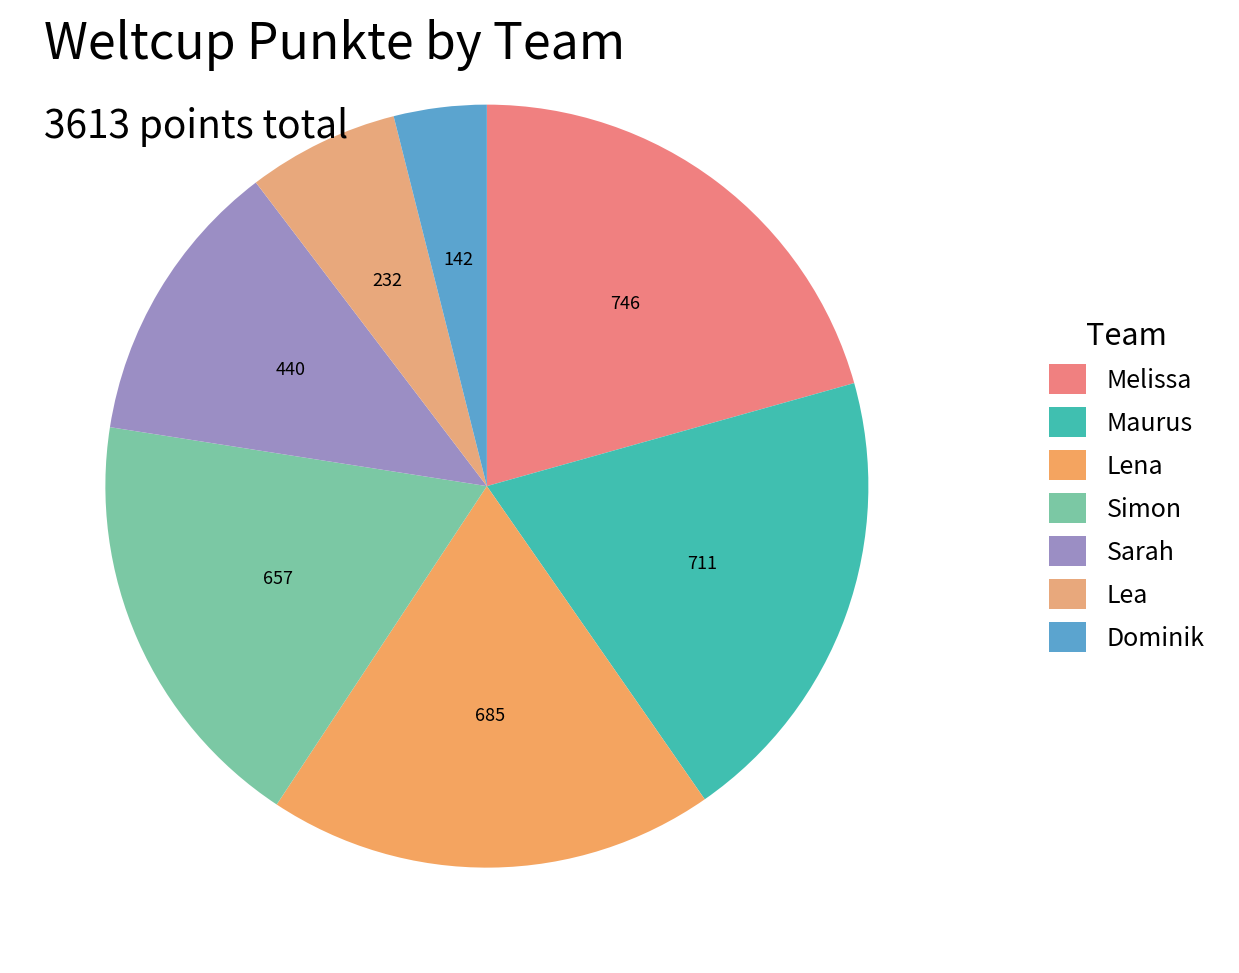

To the nearest percent, what is the difference between the largest and smallest slice percentages?

17%